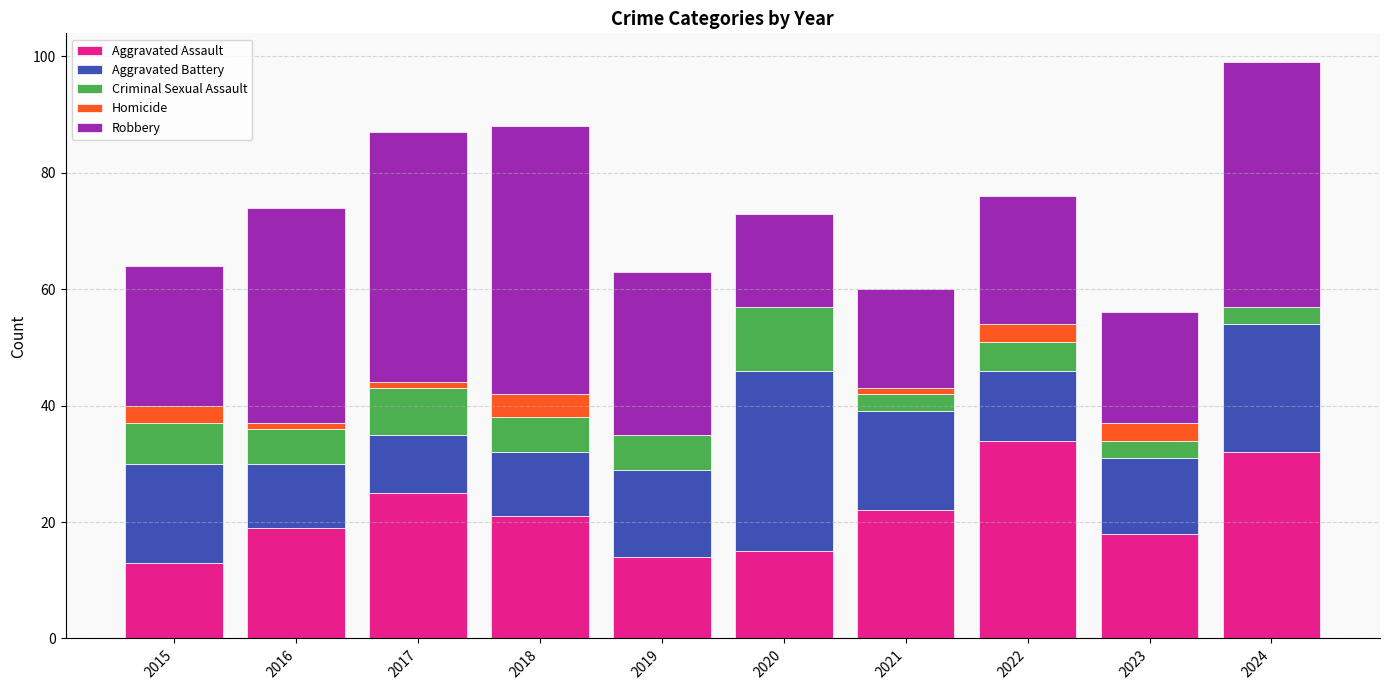

At which category is the sum across all series the highest?

2024